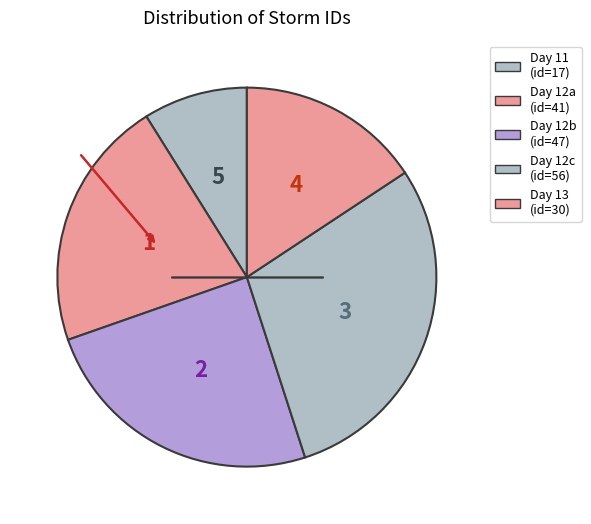

Count the number of slices in the pie.

5